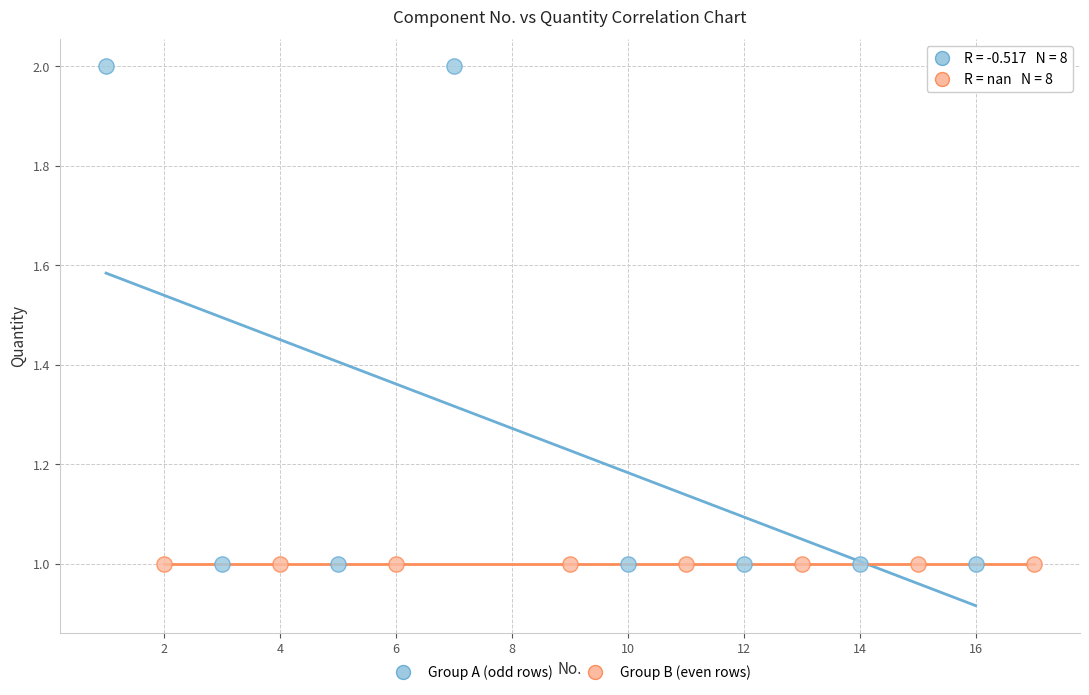

What are all the series names shown in the legend?

Group A (odd rows), Group B (even rows)